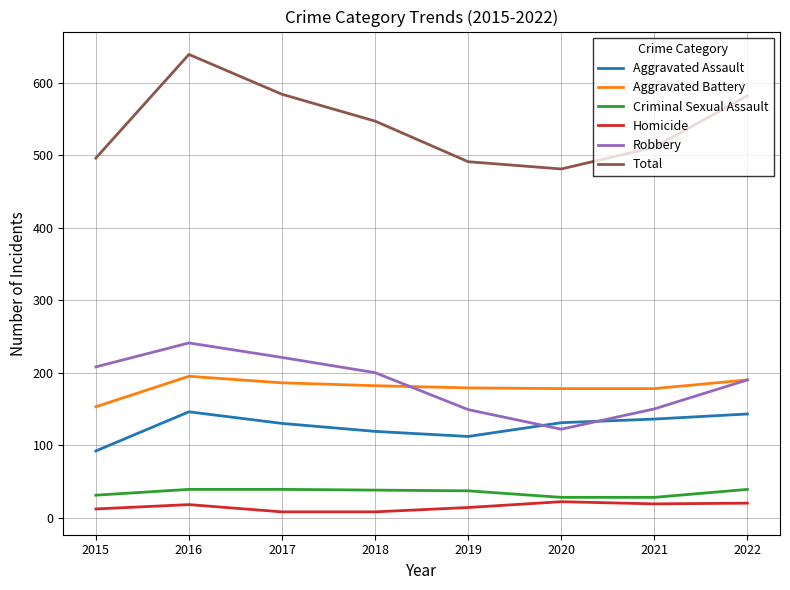

What is the average value of the Robbery series?

185